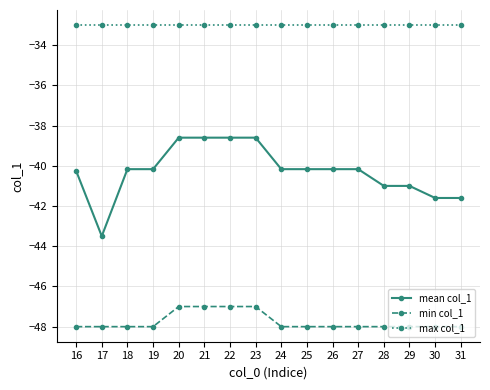

Which series has the widest spread of values?

mean col_1